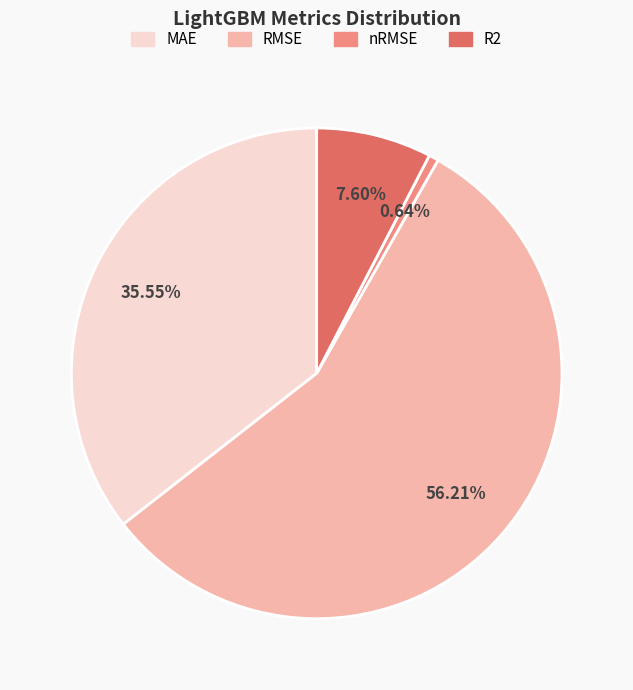

Is the sum of R2 and MAE greater than half?

No